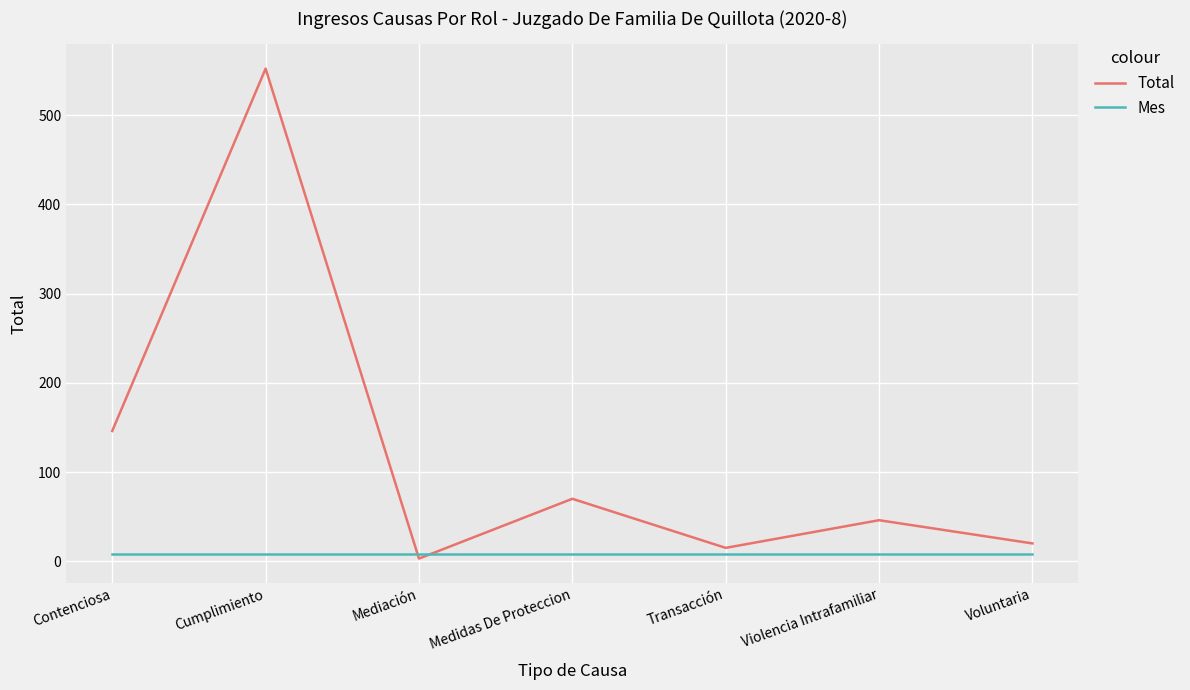

At Mediación, list the series in order from smallest to largest.

Total, Mes